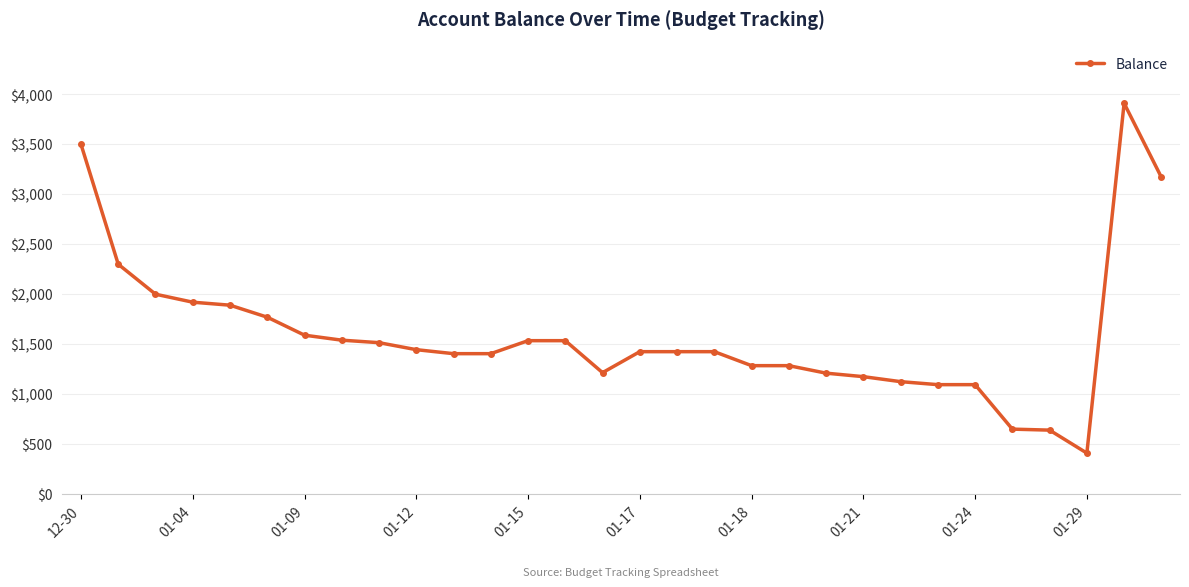

What is the value of the 18th point from the left?

1425